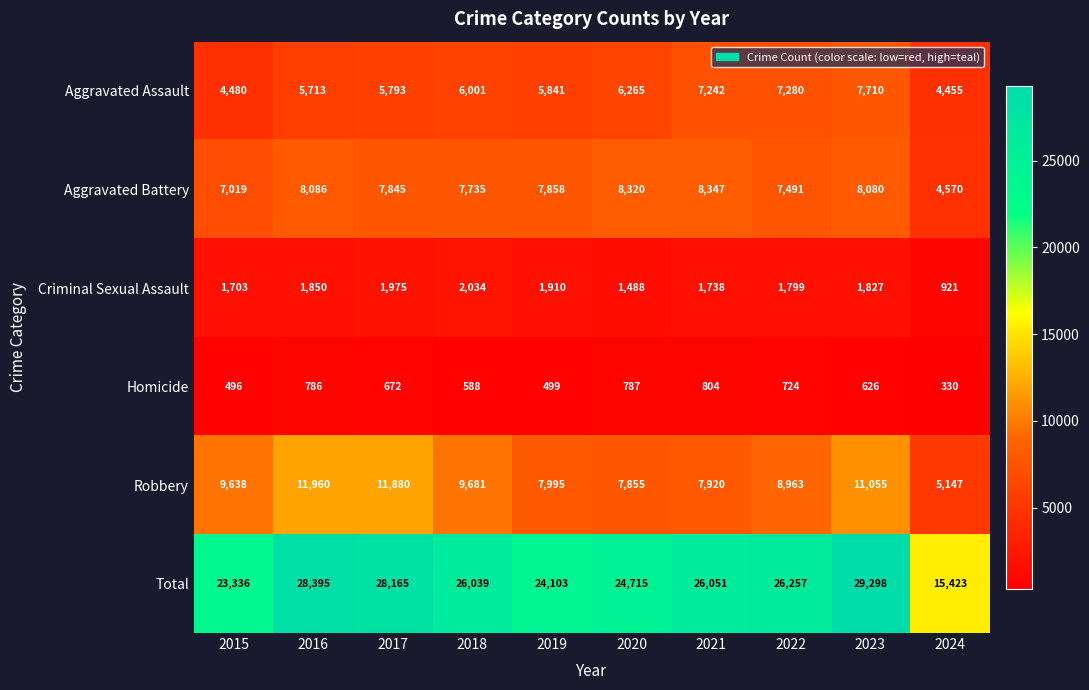

How many series are shown in this chart?

6